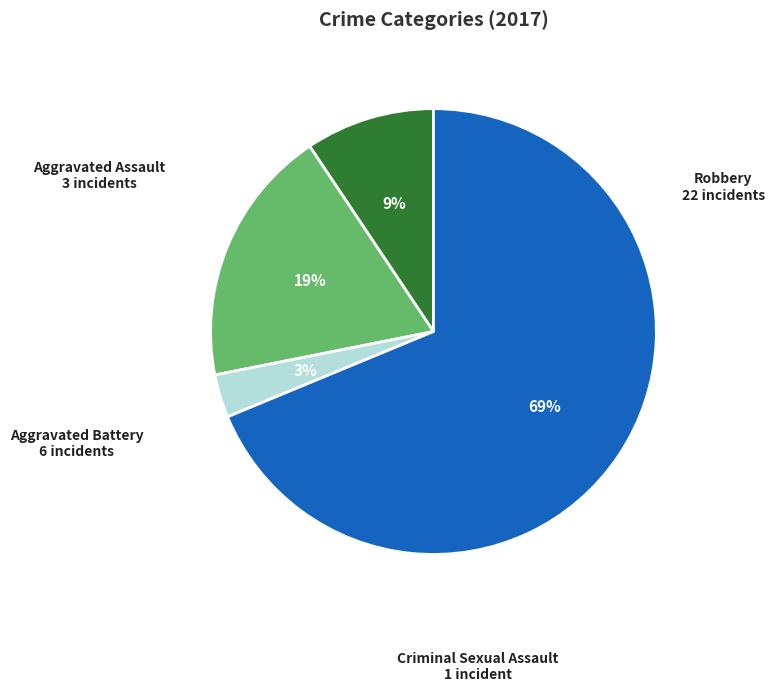

Is there a majority slice in this chart?

Yes